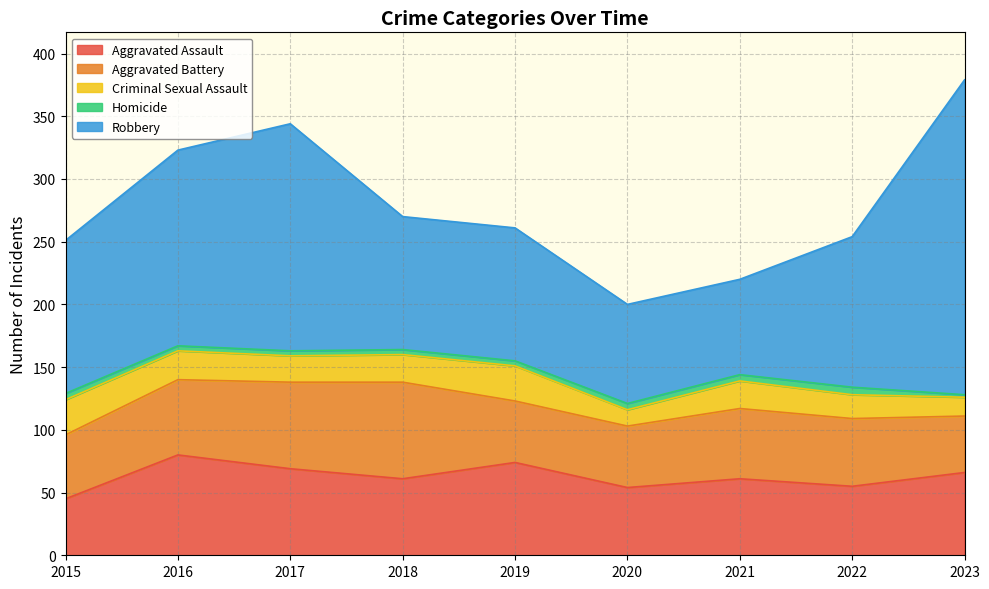

Rank the series at 2015 from lowest to highest value.

Homicide, Criminal Sexual Assault, Aggravated Assault, Aggravated Battery, Robbery